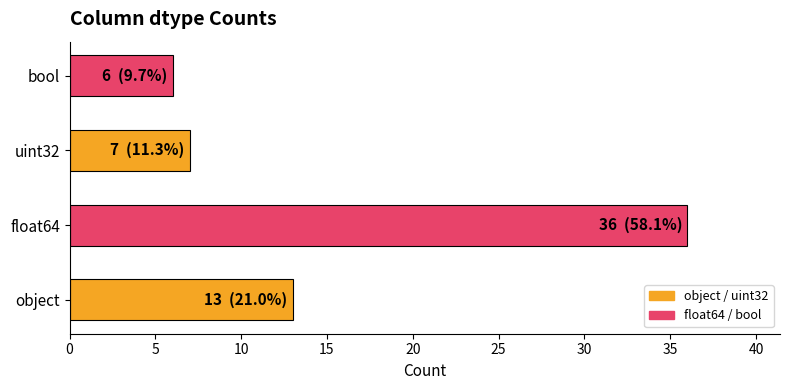

List the labels in order of value, smallest first.

bool, uint32, object, float64